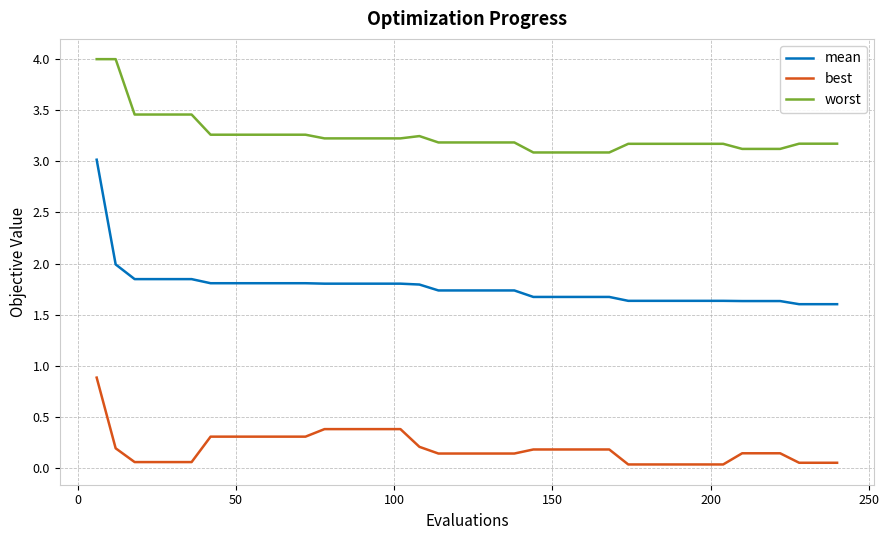

What is the difference between the maximum and minimum values in the best series?

0.8